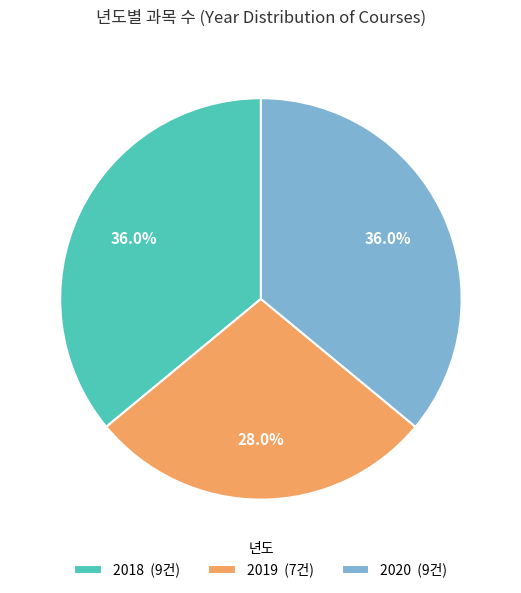

Does any single category account for the majority?

No